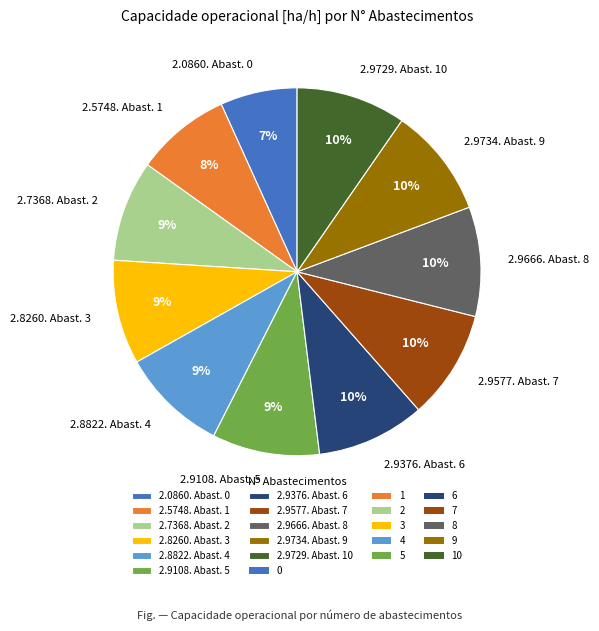

Do 2.7368. Abast. 2 and 2.0860. Abast. 0 together represent more than half of the pie?

No